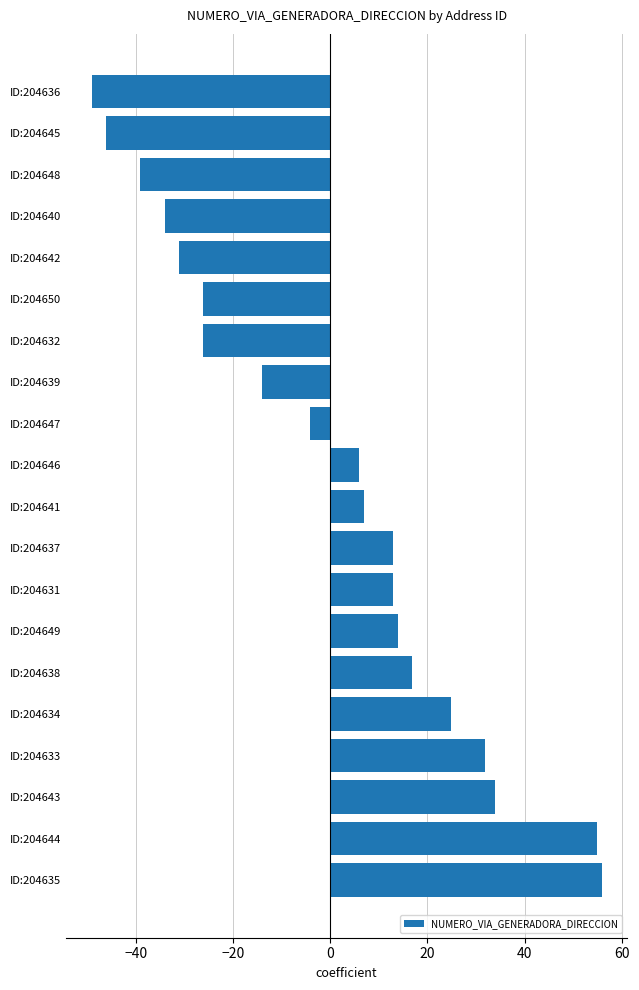

What is the difference between the maximum and minimum values?

105.0